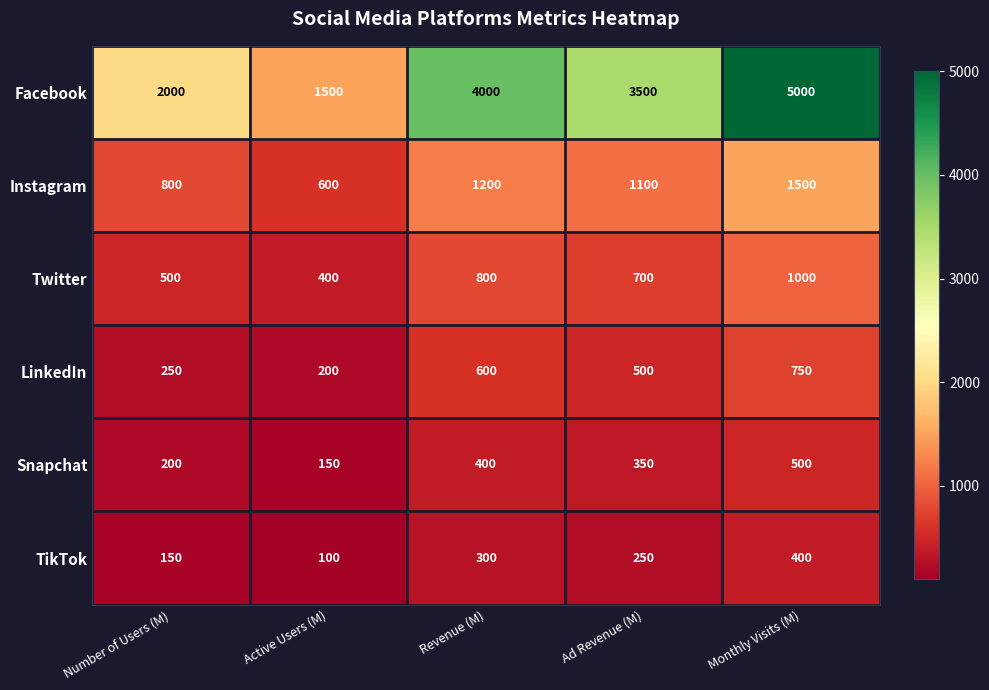

What is the difference between the maximum and second lowest values in the Instagram series?

700